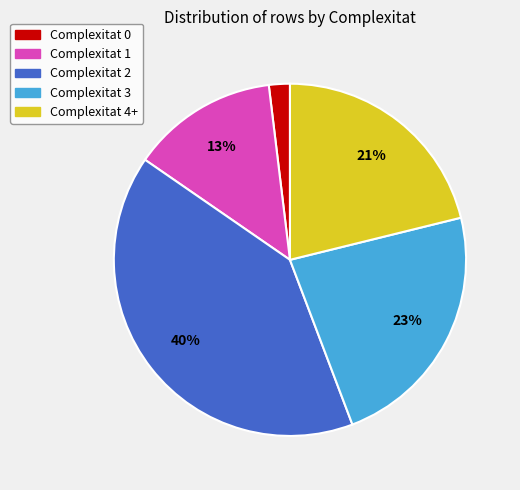

Rank the categories by value from lowest to highest.

Complexitat 0, Complexitat 1, Complexitat 4+, Complexitat 3, Complexitat 2